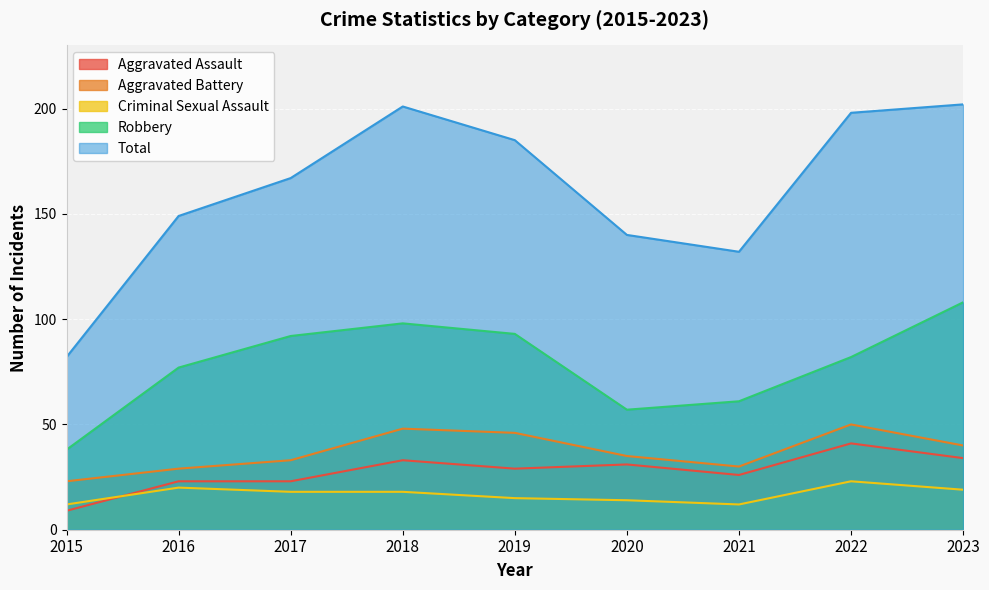

At which category does Total reach its first local peak?

2018